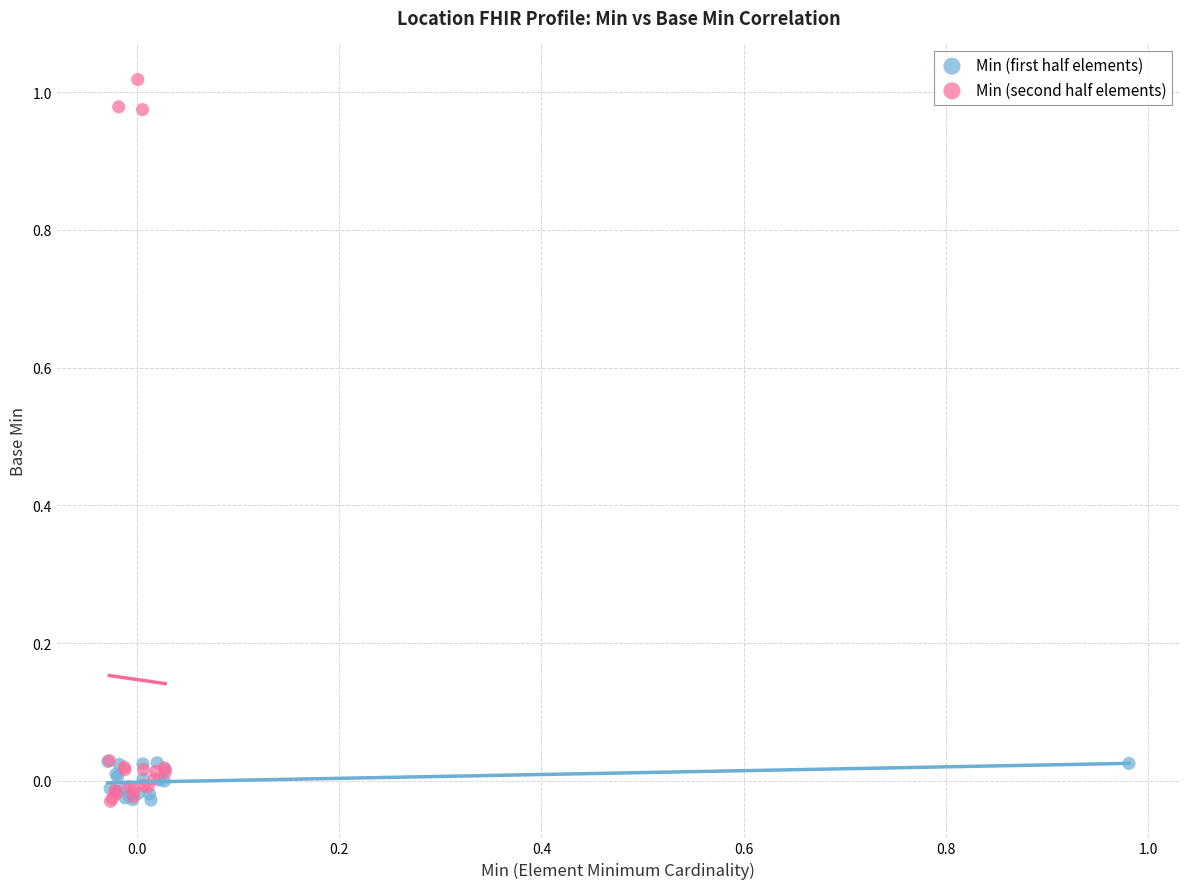

Which series contains the highest Y value?

Min (second half elements)